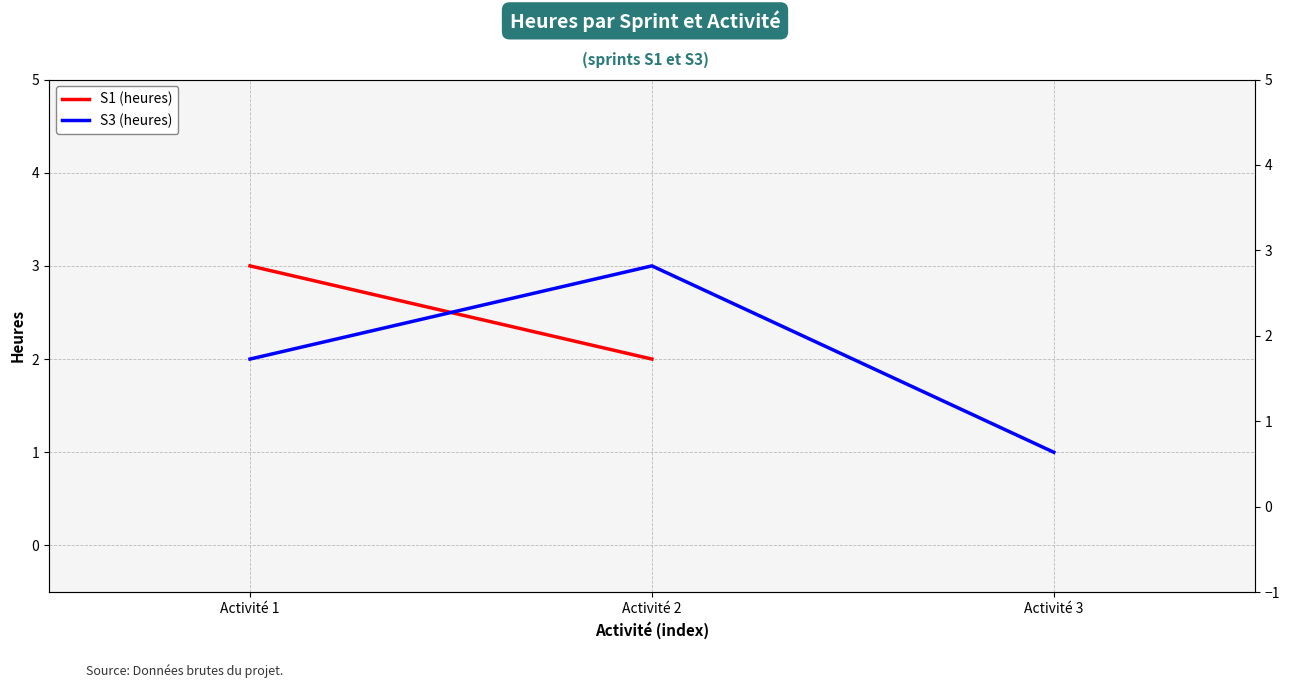

At which category does the chart reach its minimum across all series?

Activité 3